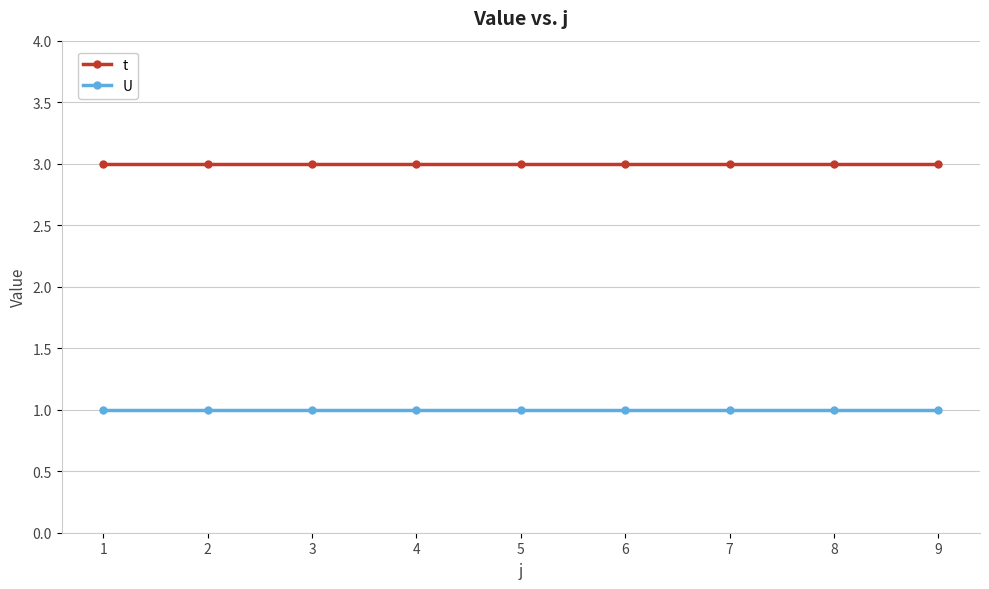

True or false: t and U cross at least once.

False